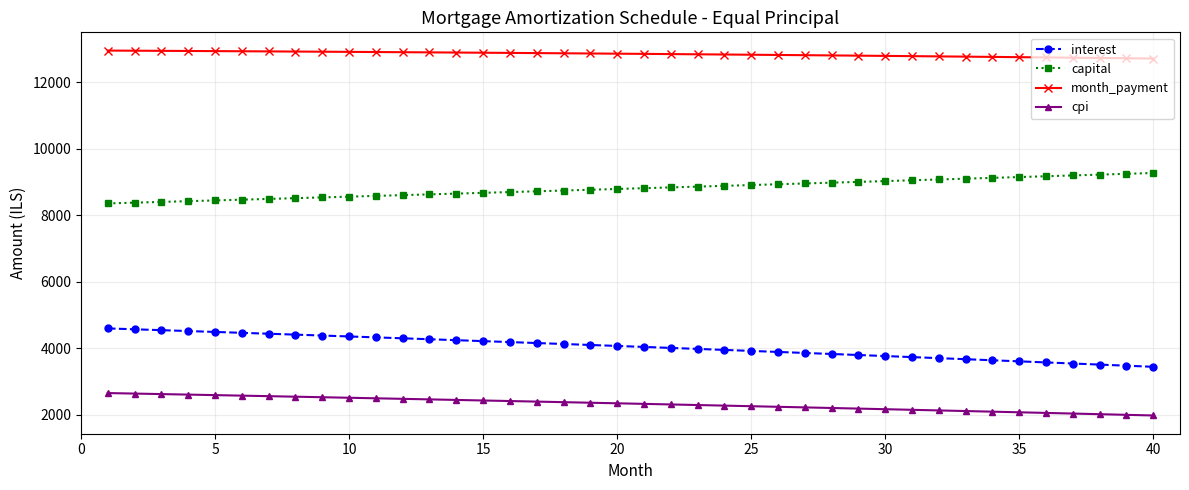

Rank the series by their maximum value, from highest to lowest.

month_payment, capital, interest, cpi